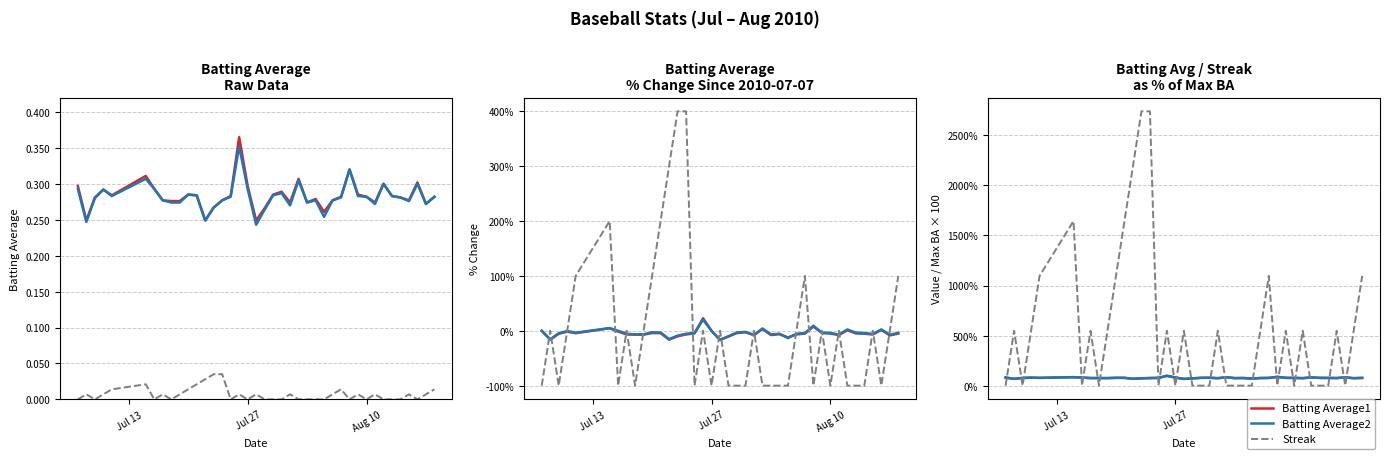

Which series has the largest total across all categories?

Streak